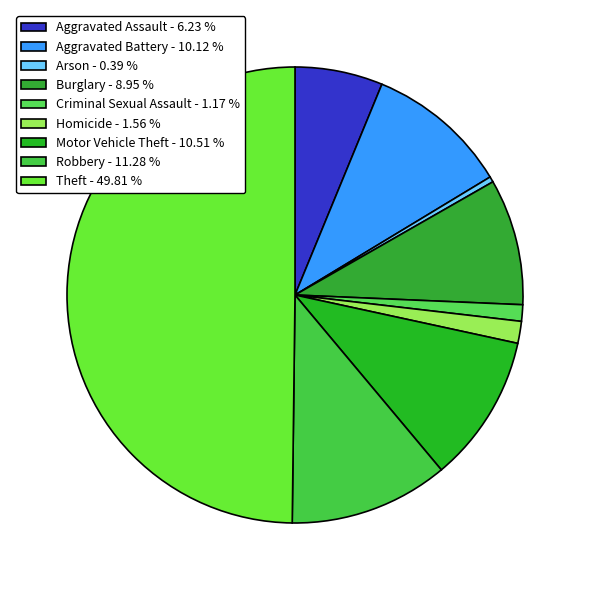

How many slices are in this pie chart?

9